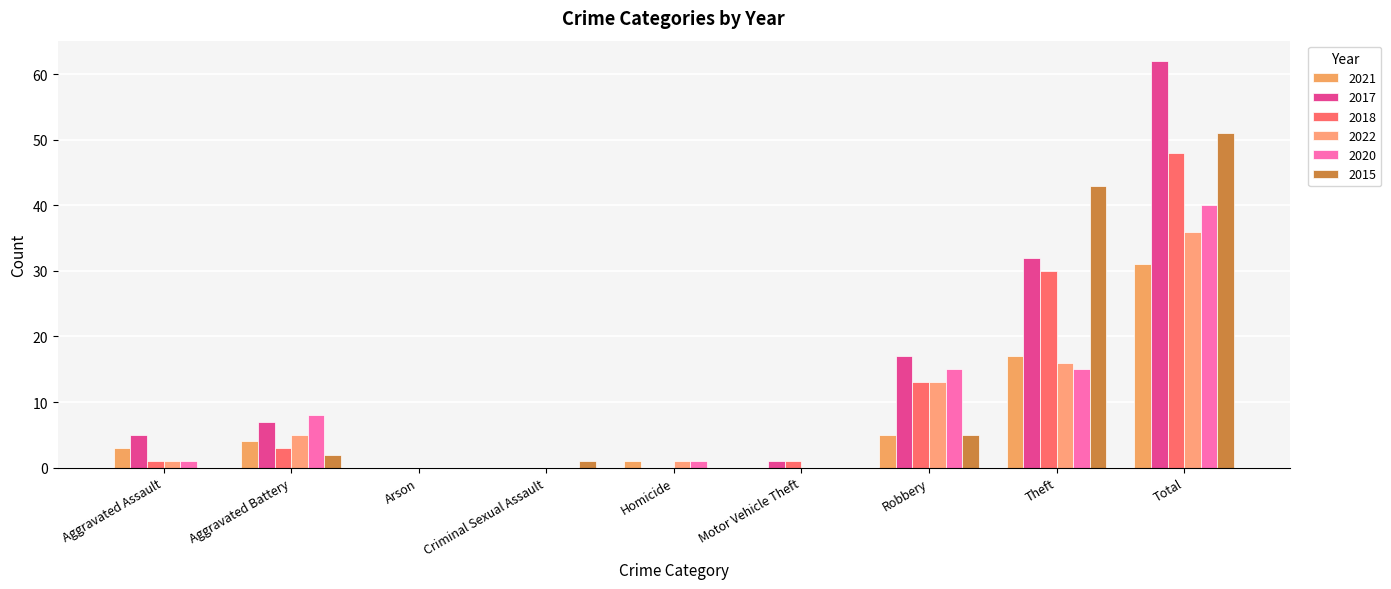

Between Aggravated Battery and Arson, which series saw the biggest shift?

2020